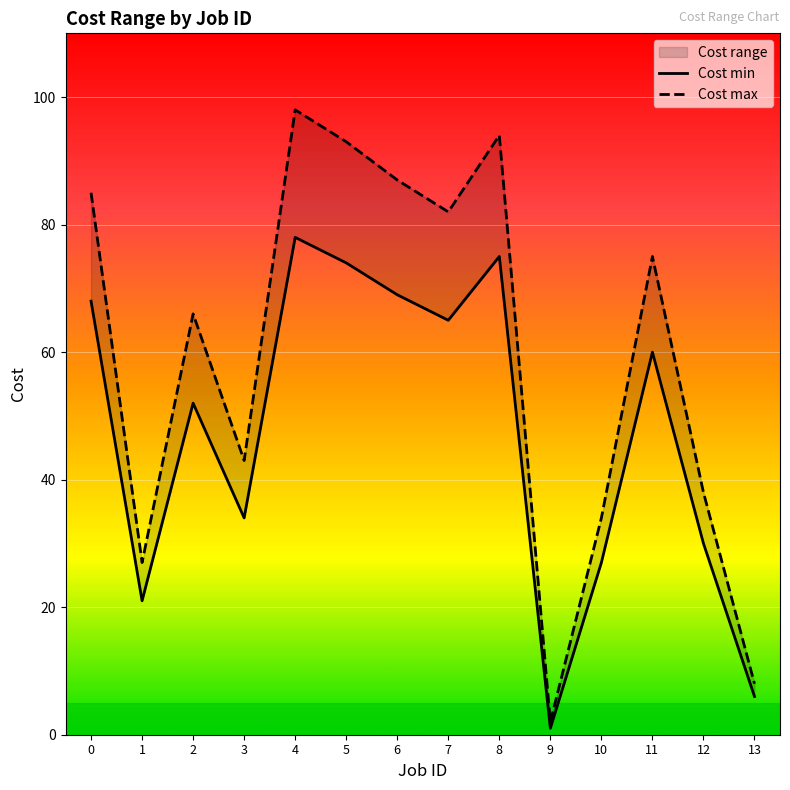

Reading left to right, what are all the values shown in this chart?

Cost min: 0=68	1=21	2=52	3=34	4=78	5=74	6=69	7=65	8=75	9=1	10=27	11=60	12=30	13=6
Cost max: 0=85	1=27	2=66	3=43	4=98	5=93	6=87	7=82	8=94	9=2	10=34	11=75	12=38	13=8